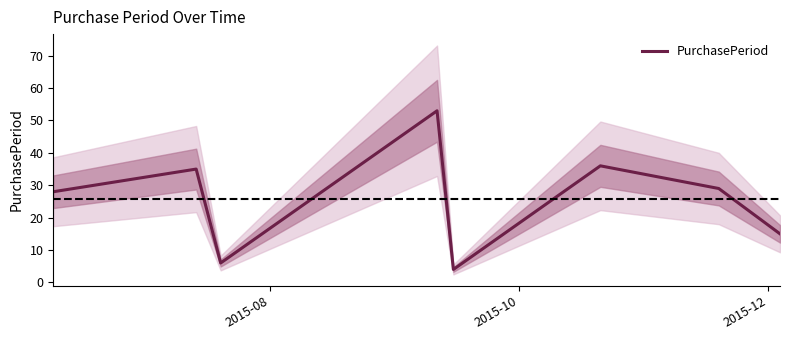

How many data points does each series have?

8